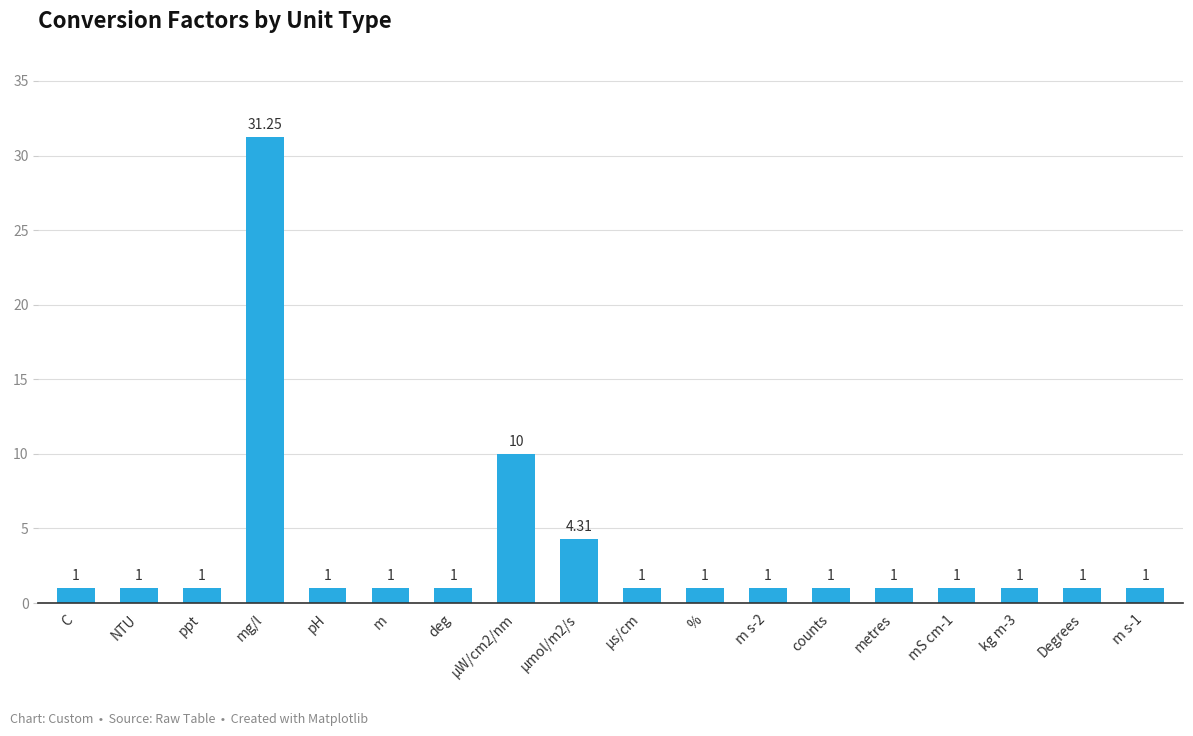

What is the label of the 9th bar from the right?

µs/cm